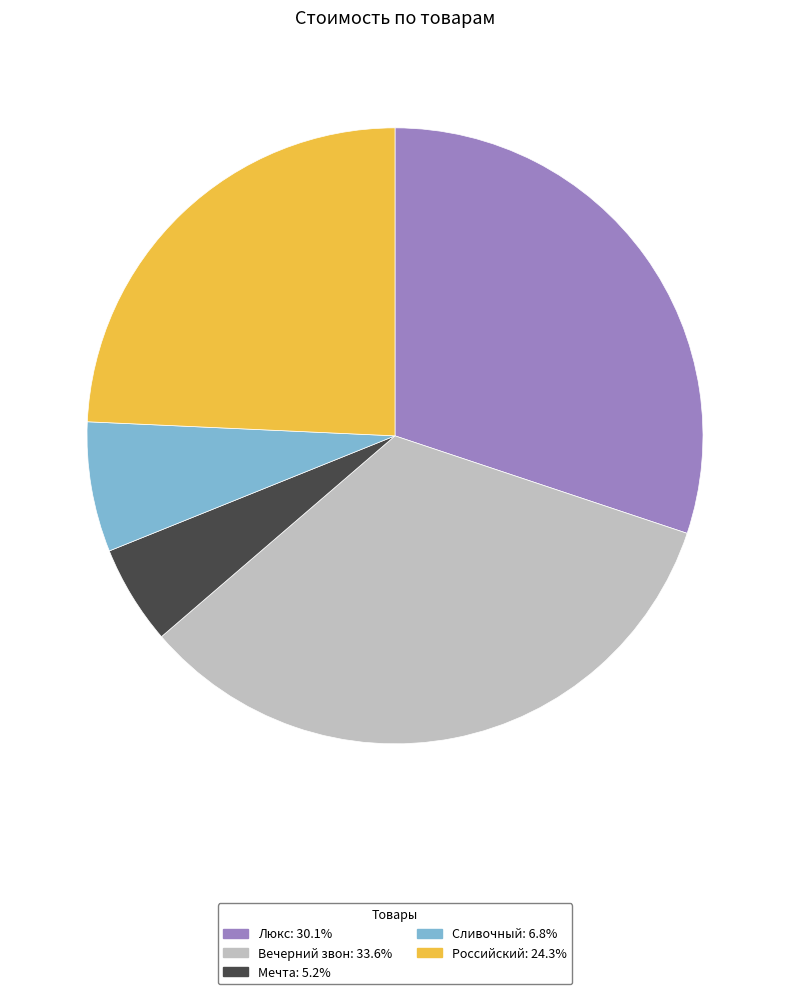

Is Российский the majority of the pie?

No